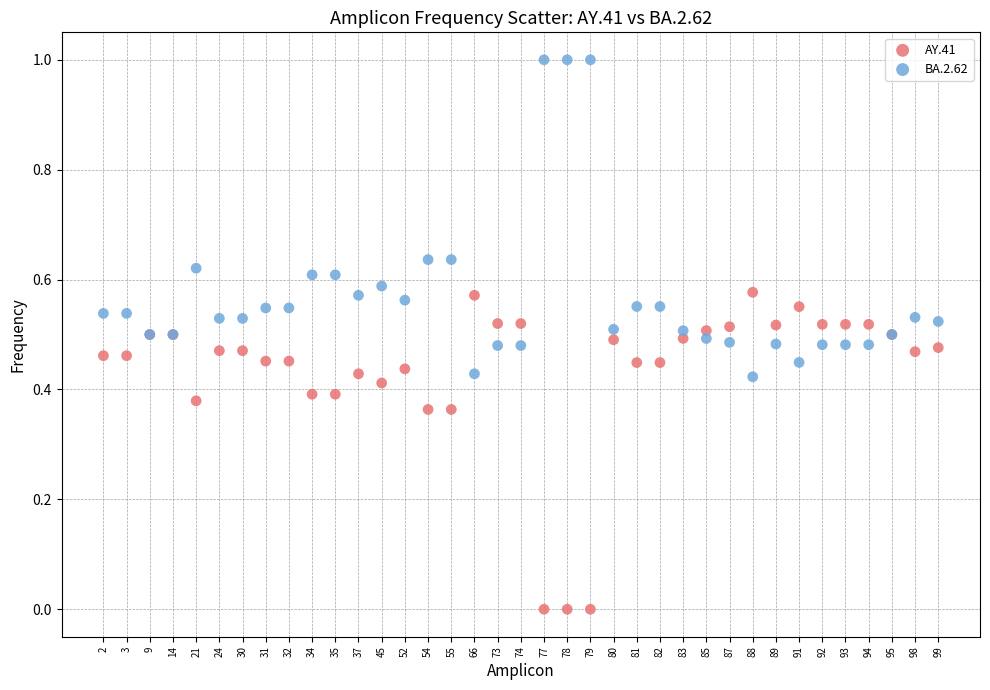

Which series reaches the minimum Y coordinate?

AY.41